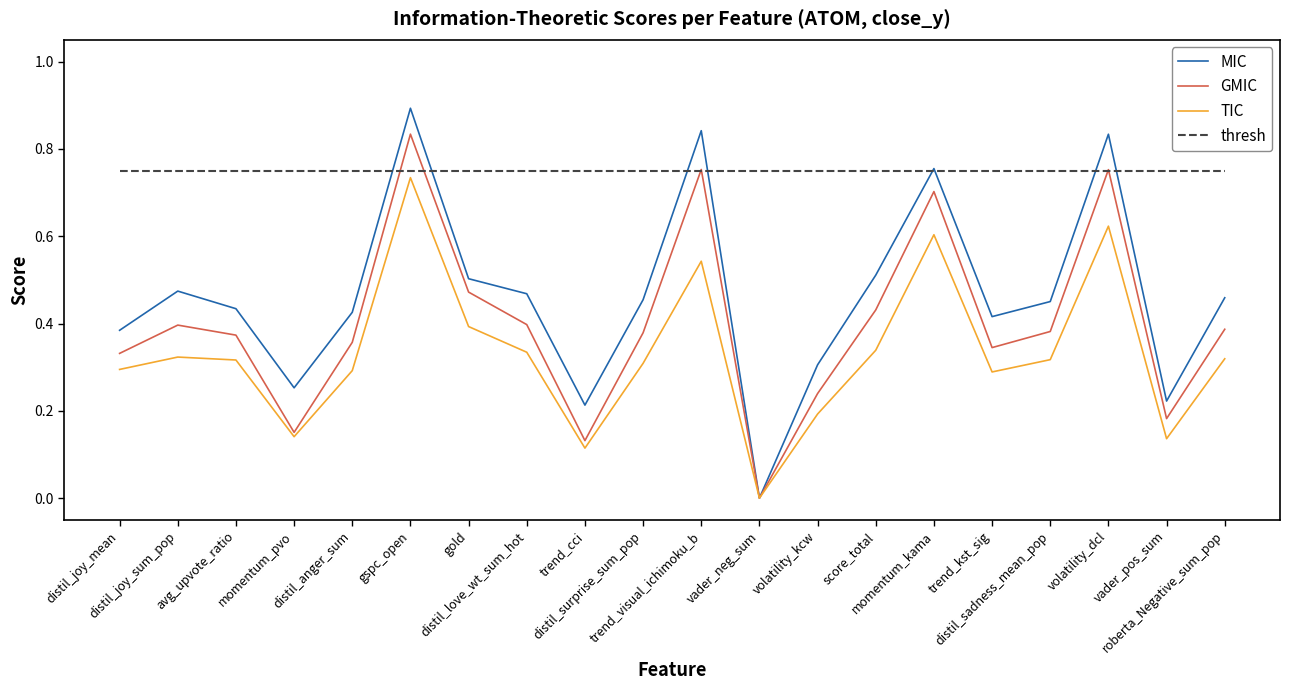

Which series has the largest total across all categories?

thresh